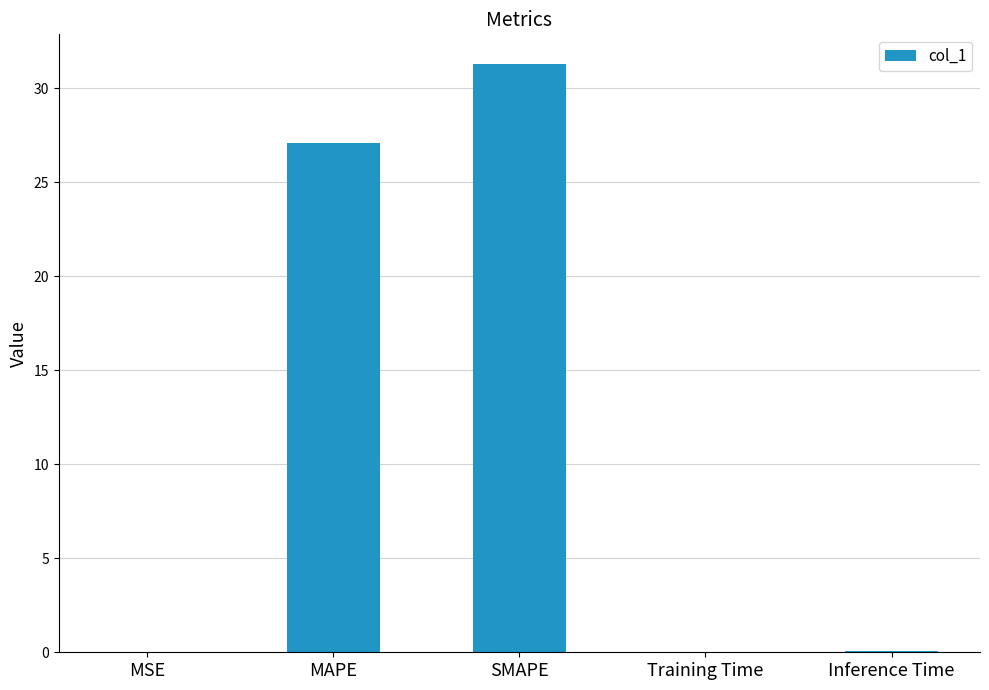

Which has a higher value, Training Time or MAPE?

MAPE